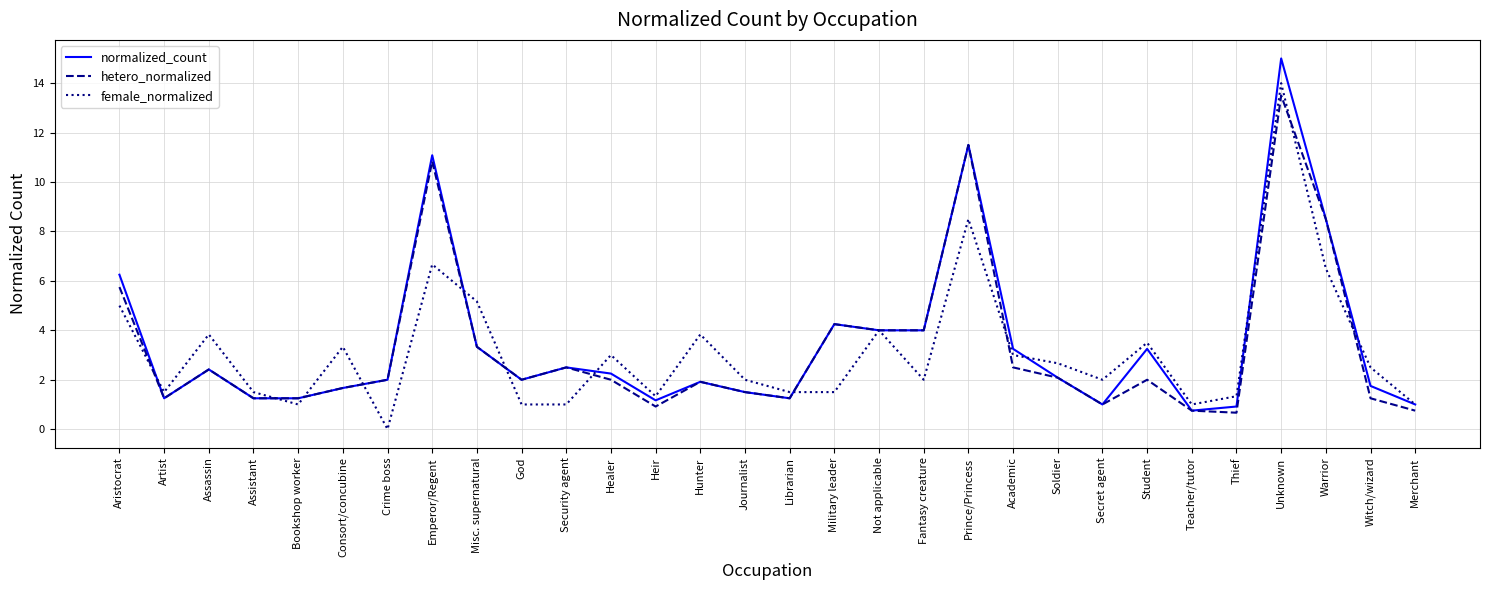

What is the total value across all series at Artist?

4.0